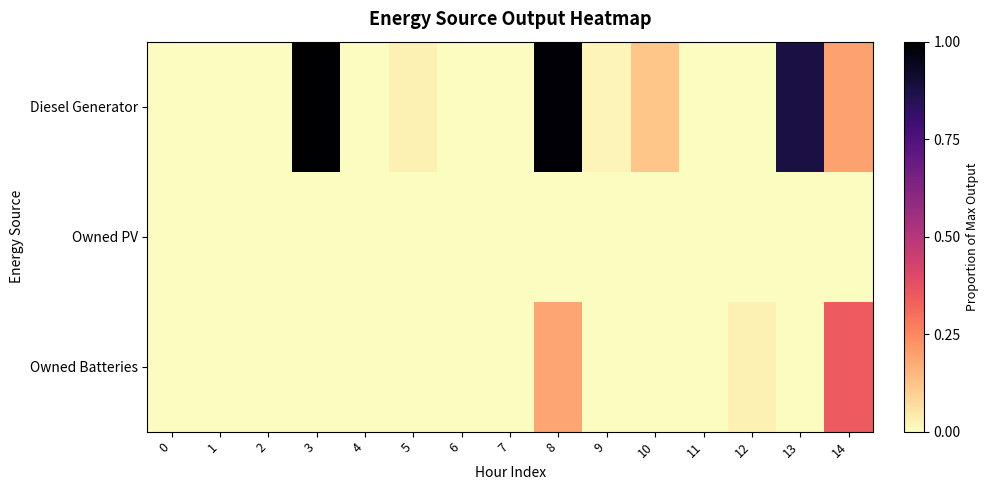

Reading left to right, extract all data points from this chart.

Diesel Generator: 0=0.0	1=0.0	2=0.0	3=1.0	4=0.0	5=0.0	6=0.0	7=0.0	8=1.0	9=0.0	10=0.1	11=0.0	12=0.0	13=0.9	14=0.2
Owned PV: 0=0.0	1=0.0	2=0.0	3=0.0	4=0.0	5=0.0	6=0.0	7=0.0	8=0.0	9=0.0	10=0.0	11=0.0	12=0.0	13=0.0	14=0.0
Owned Batteries: 0=0.0	1=0.0	2=0.0	3=0.0	4=0.0	5=0.0	6=0.0	7=0.0	8=0.2	9=0.0	10=0.0	11=0.0	12=0.0	13=0.0	14=0.3